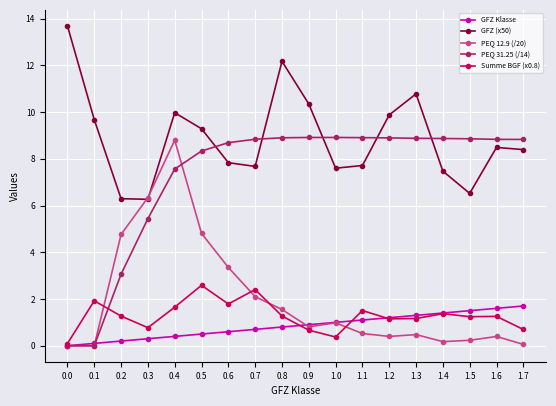

True or false: PEQ 31.25 (/14) and GFZ (x50) intersect in this chart.

True